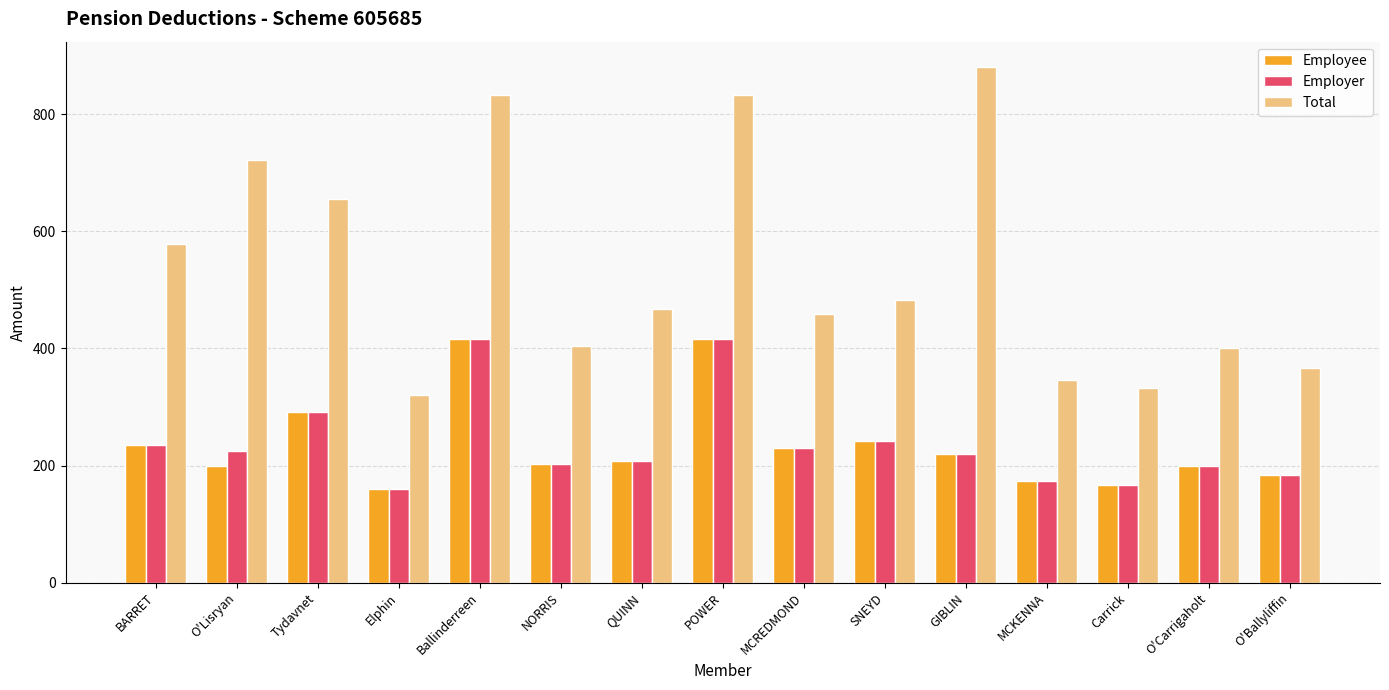

Which series changed the most between BARRET and Tydavnet?

Total